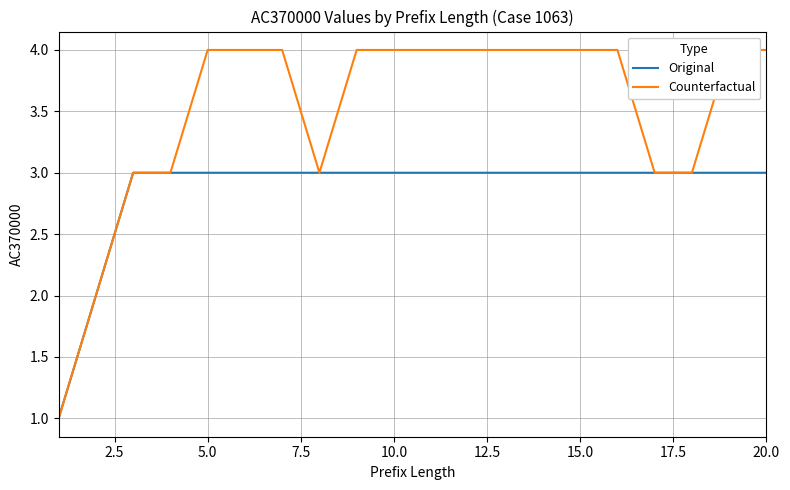

Which series has the largest range (max minus min)?

Counterfactual